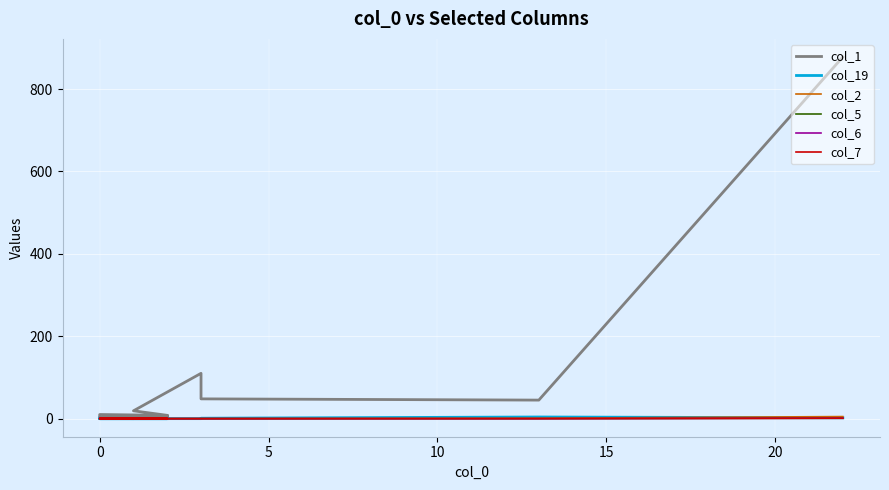

True or false: col_19 has a value of 0 at 0.

True